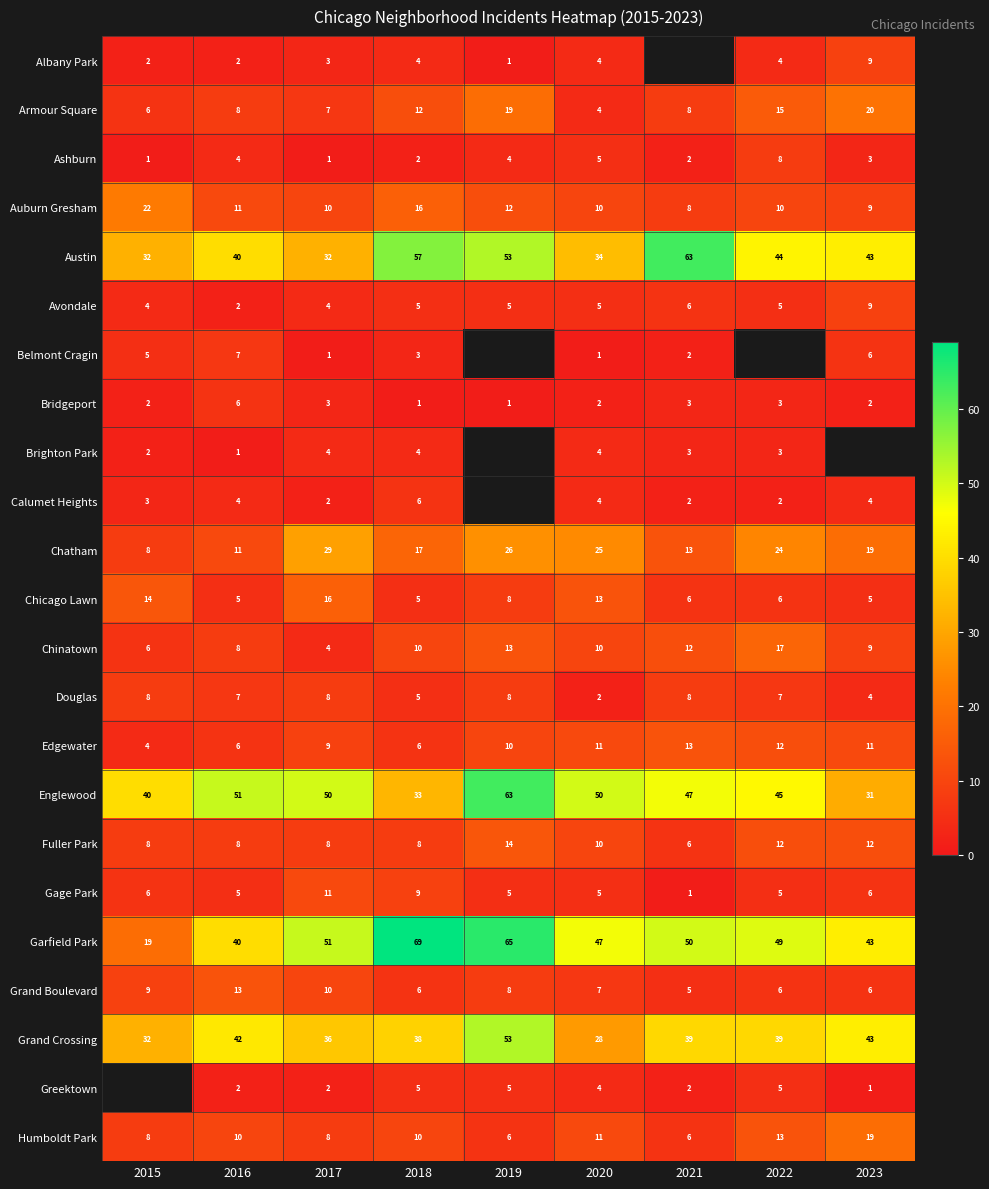

Which series changed the most between 2018 and 2020?

Austin